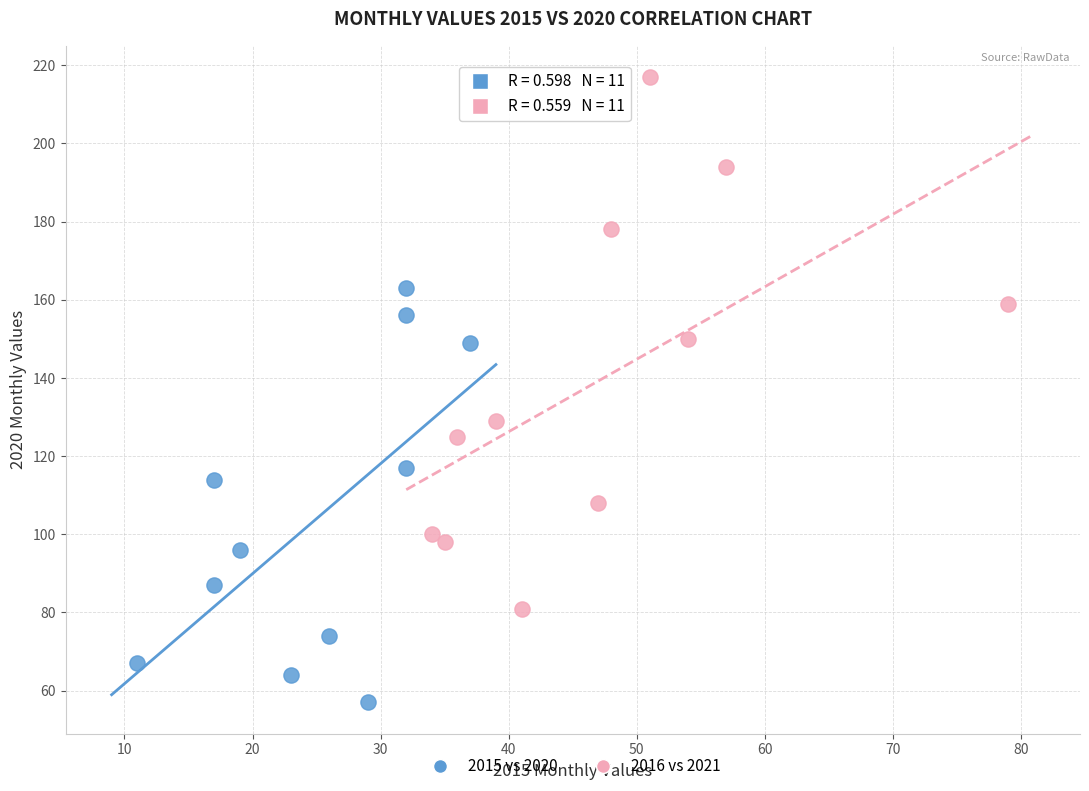

Which series has the largest Y range (max minus min)?

2016 vs 2021